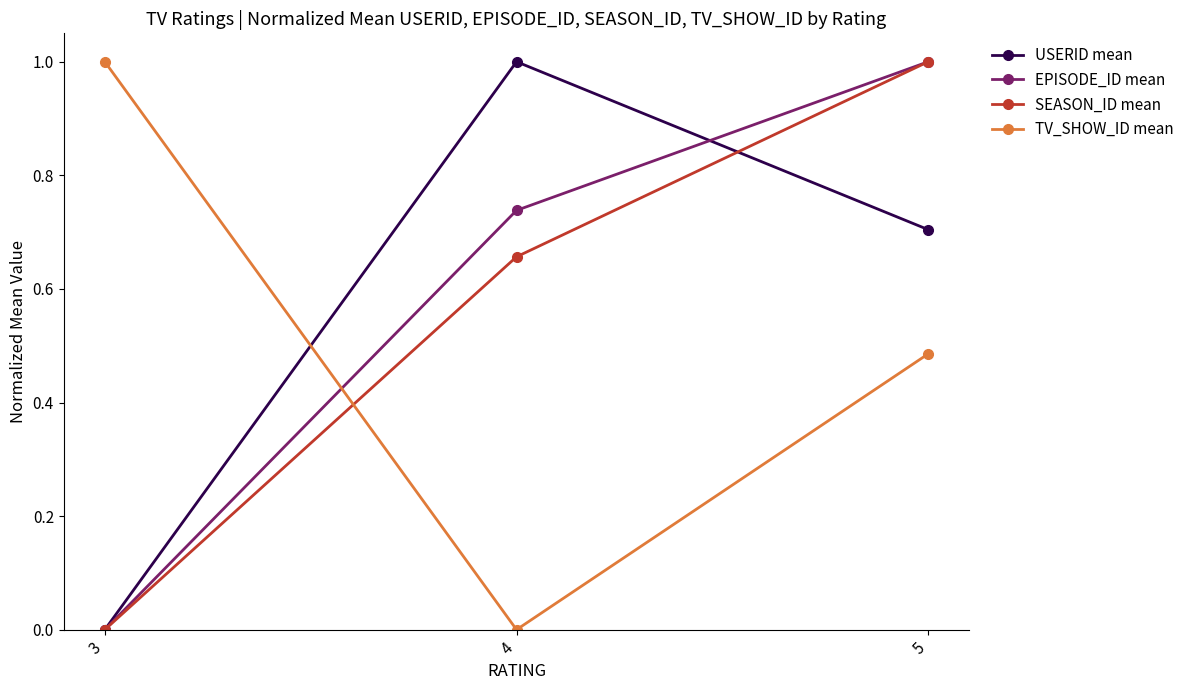

Is it true that TV_SHOW_ID mean equals 0.6 at 3?

False